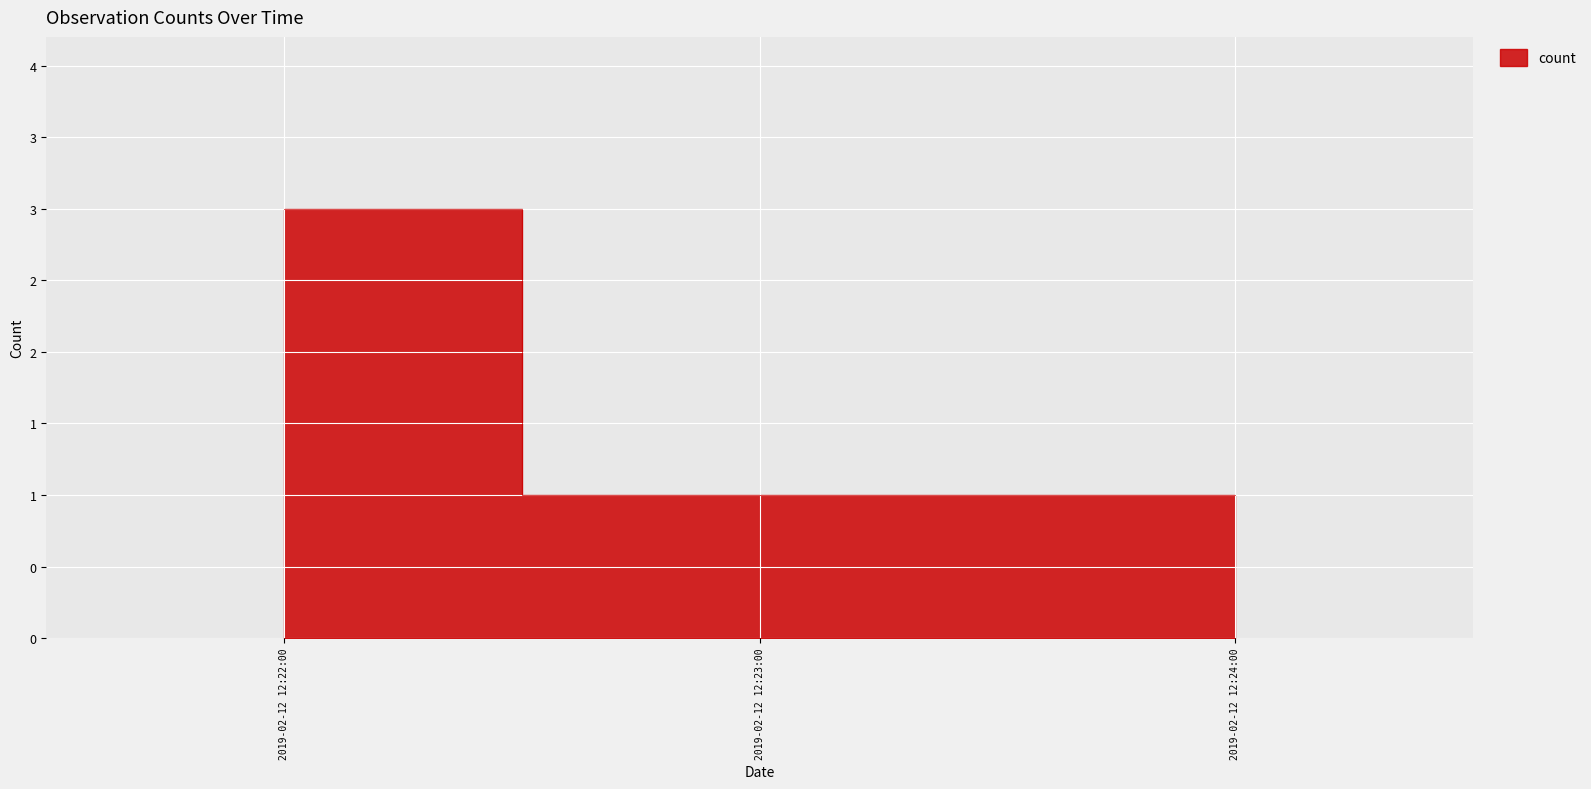

Rank the categories by value from highest to lowest.

2019-02-12 12:22:00, 2019-02-12 12:23:00, 2019-02-12 12:24:00